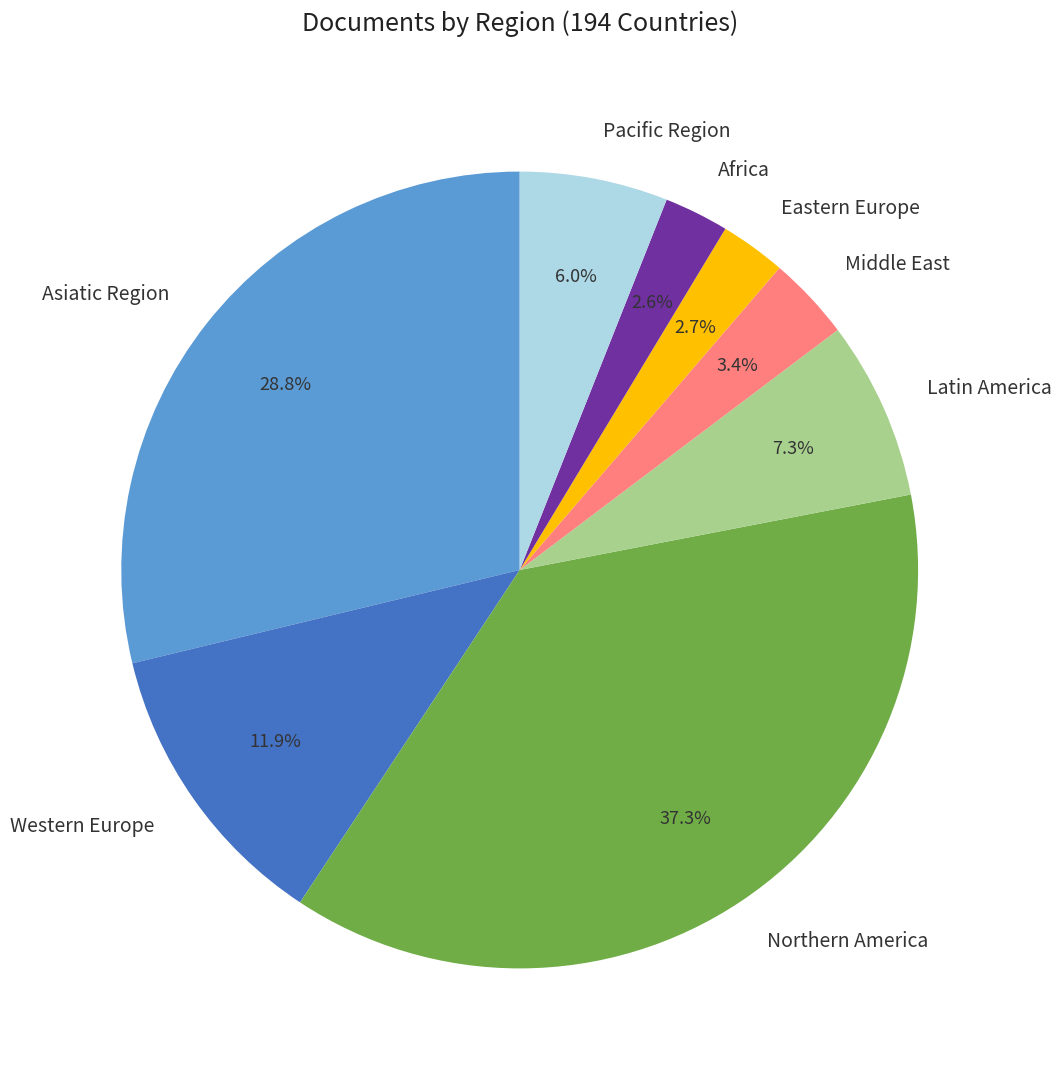

What percentage is the Asiatic Region slice, to the nearest percent?

29%